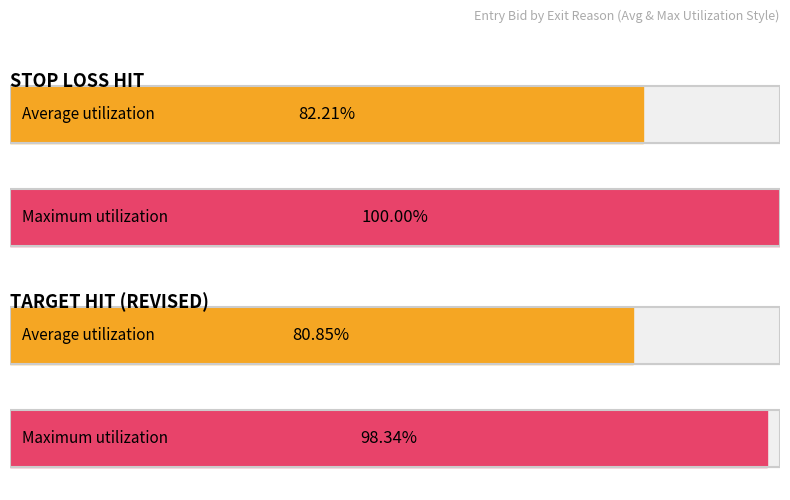

What are all the series names shown in the legend?

Average utilization, Maximum utilization